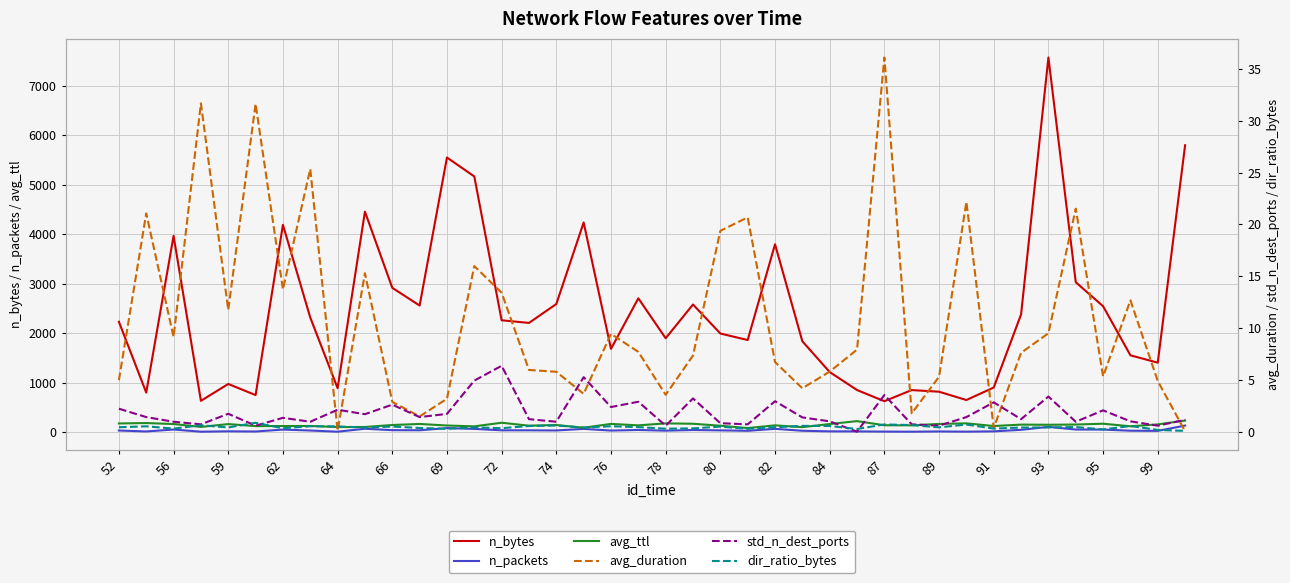

What is the highest value of the avg_ttl series?

237.3